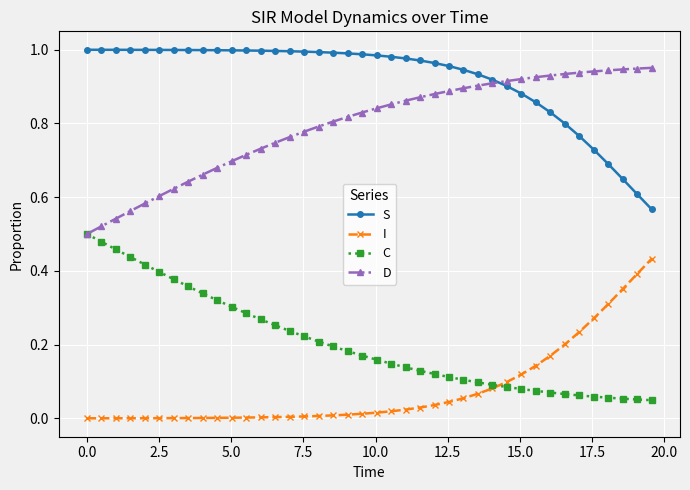

Which series has the largest total across all categories?

S